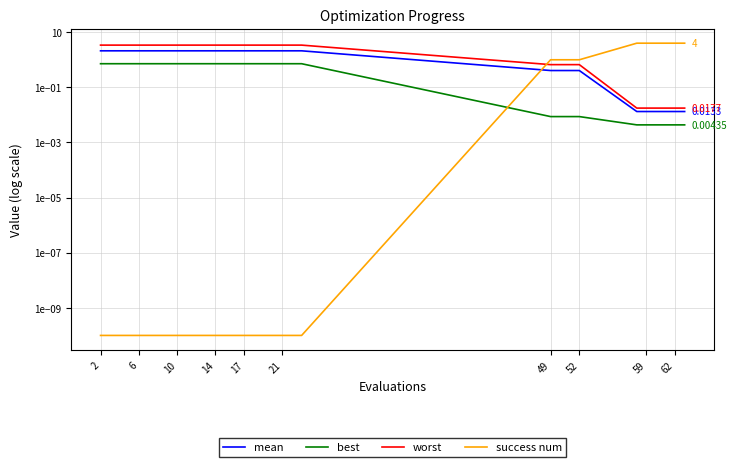

Which series has the largest range (max minus min)?

success num